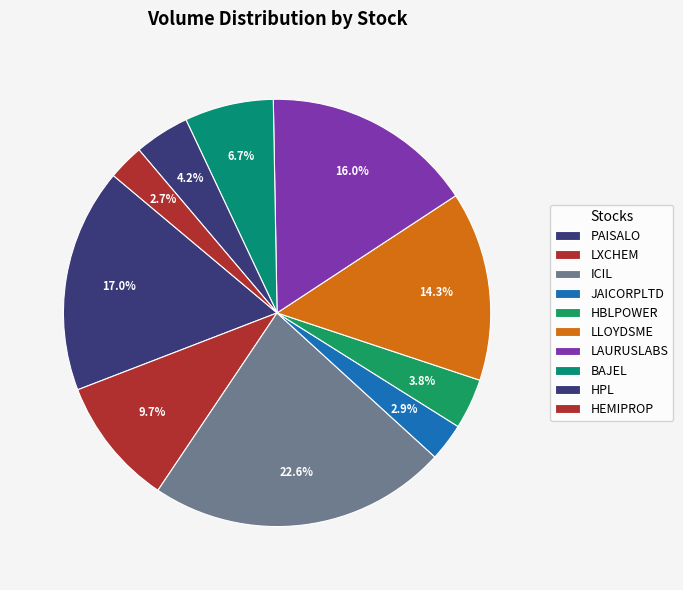

Count the number of slices in the pie.

10